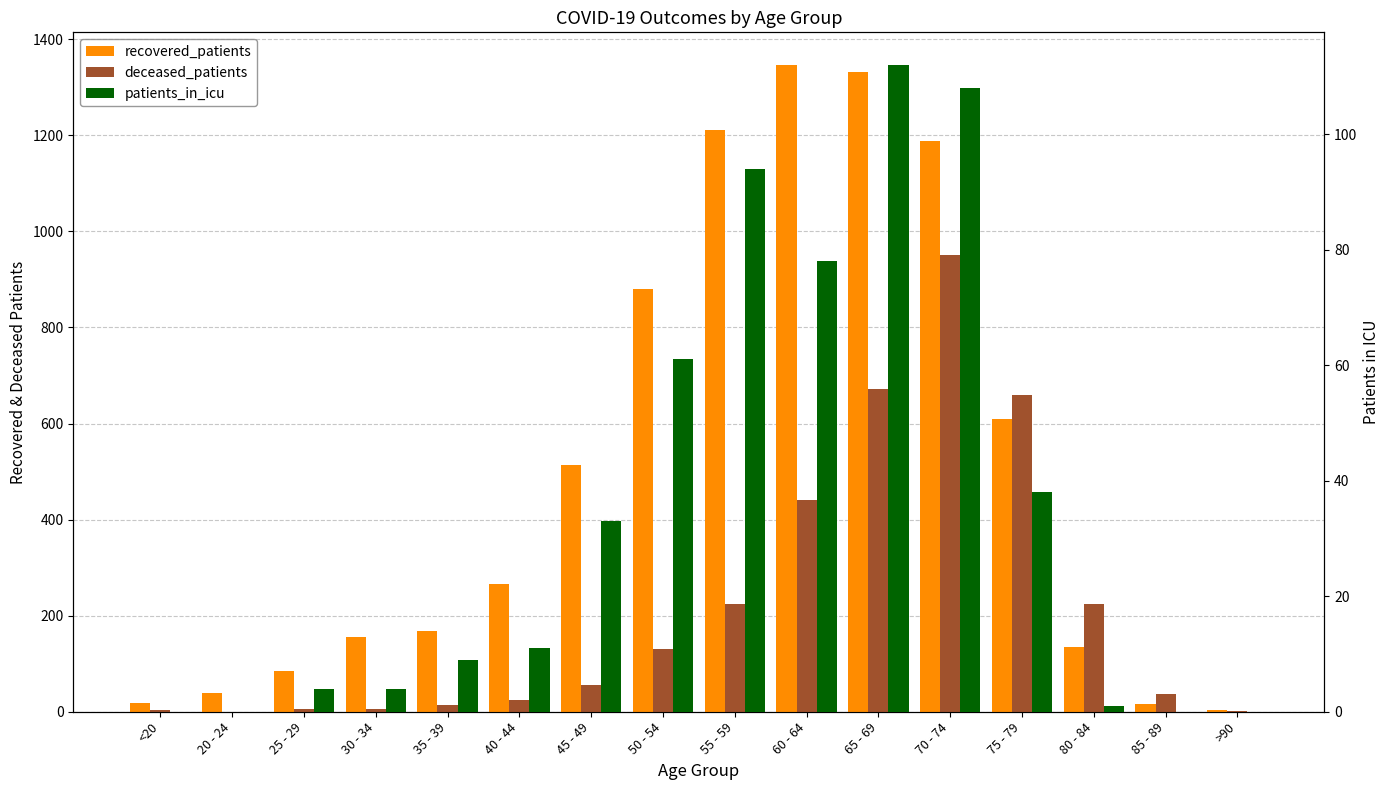

What is the approximate value of patients_in_icu at 30 - 34, to the nearest 5?

5